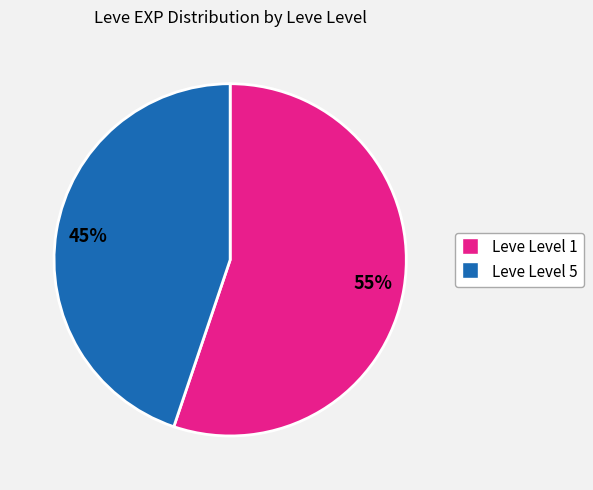

Is there a majority slice in this chart?

Yes